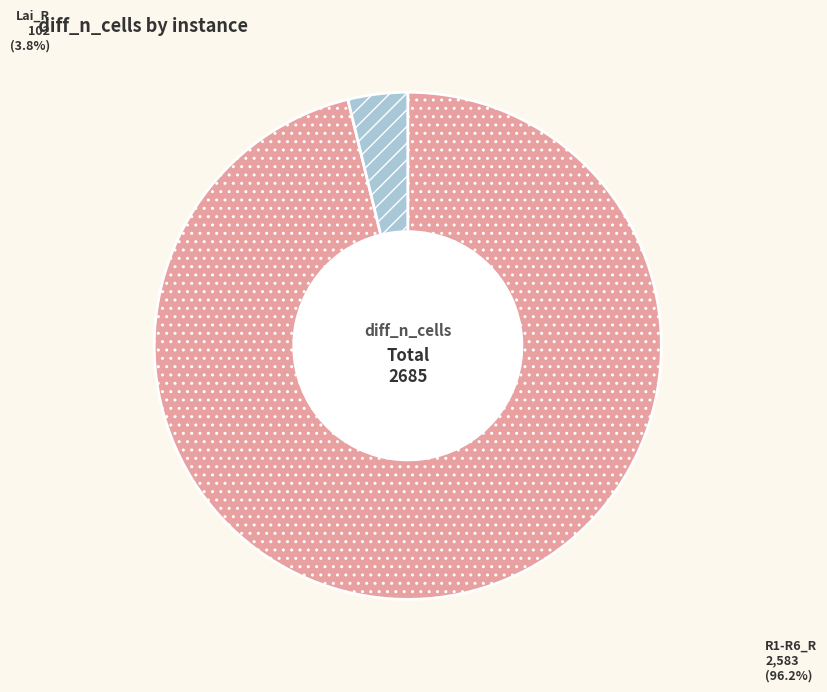

Does any single category account for the majority?

Yes